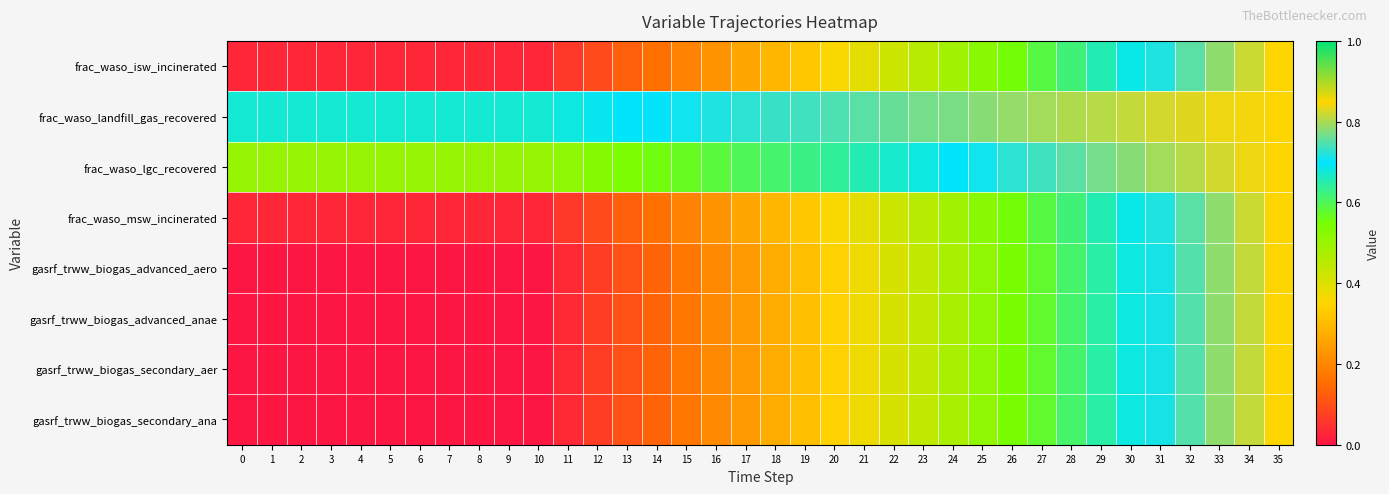

What is the total value across all series at 27?

5.0